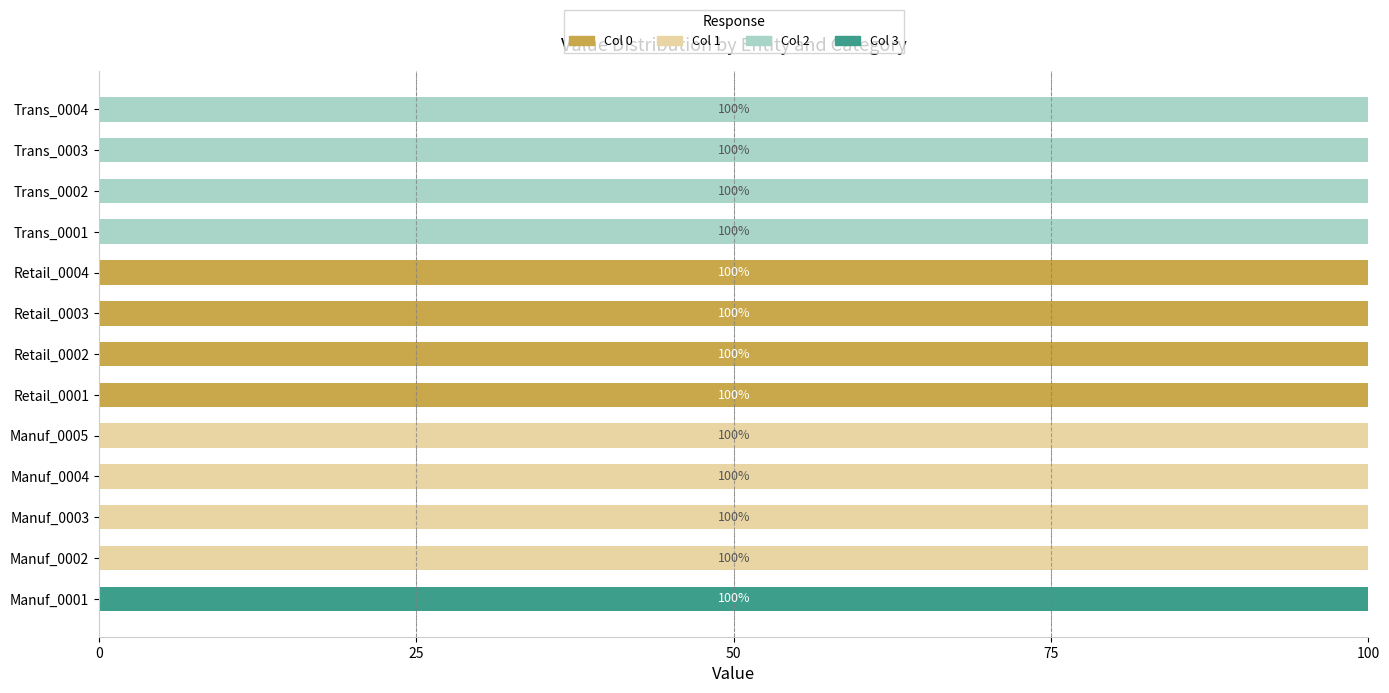

True or false: Col 0 has a value of -66 at Manuf_0003.

False